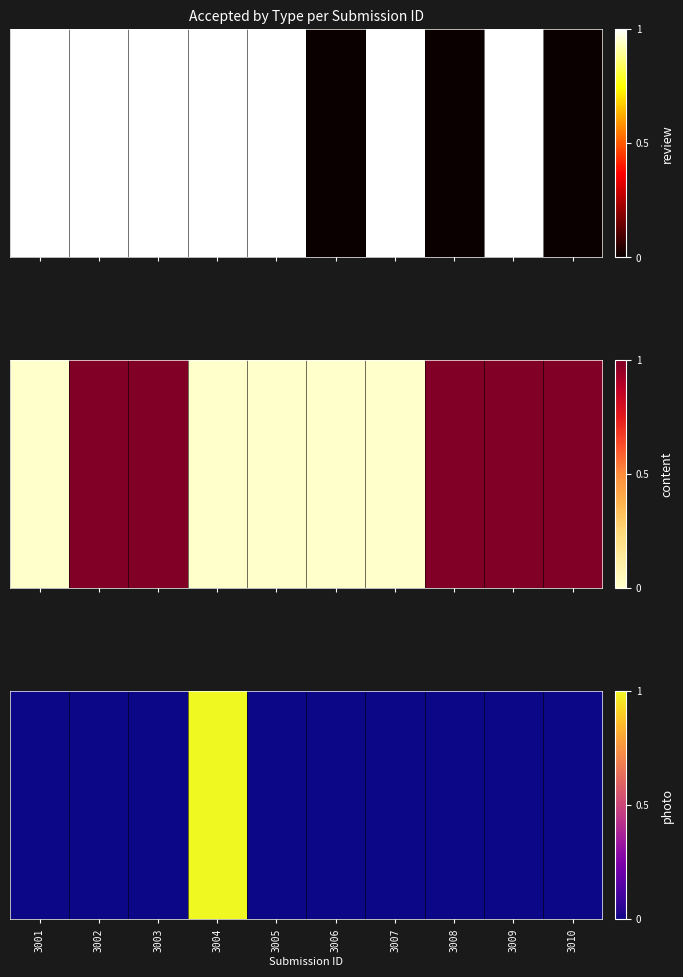

Rank the categories by value from highest to lowest.

3004, 3001, 3002, 3003, 3005, 3006, 3007, 3008, 3009, 3010